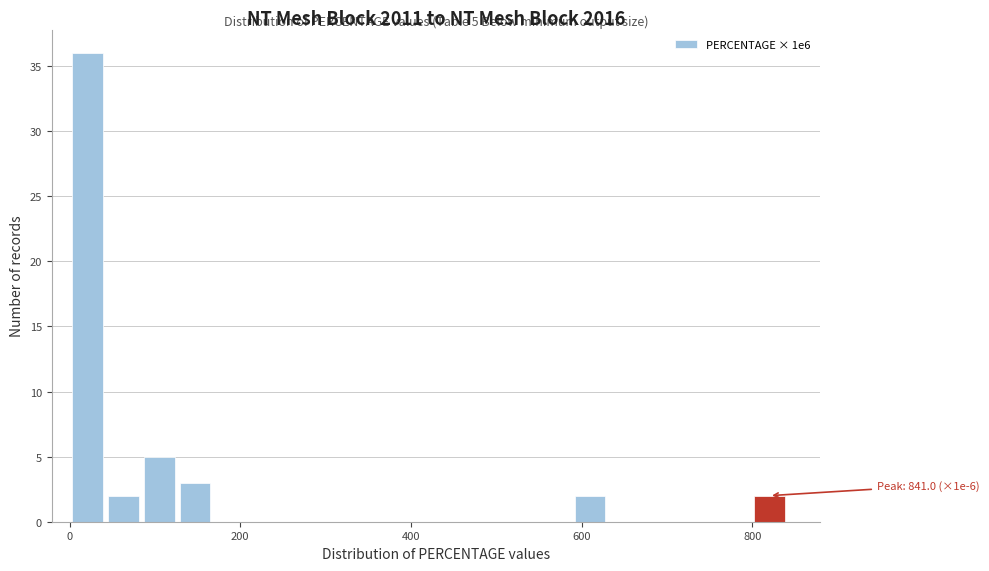

Around what value on the x-axis is the tallest bar? Give the approximate position of its centre, as read against the axis.

20